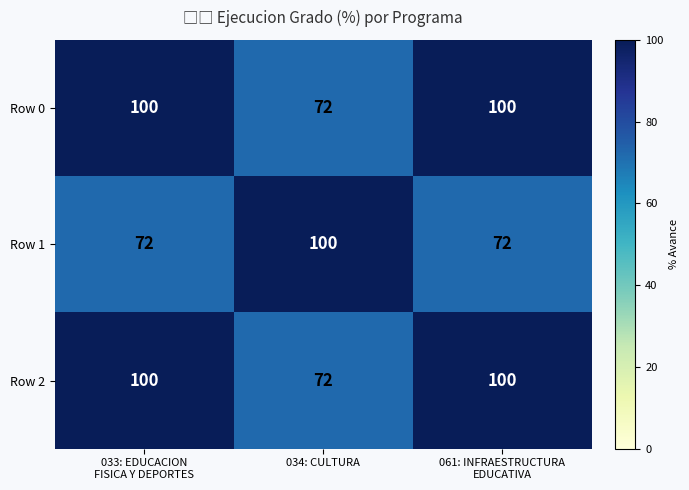

At how many categories does at least one series exceed 92?

3